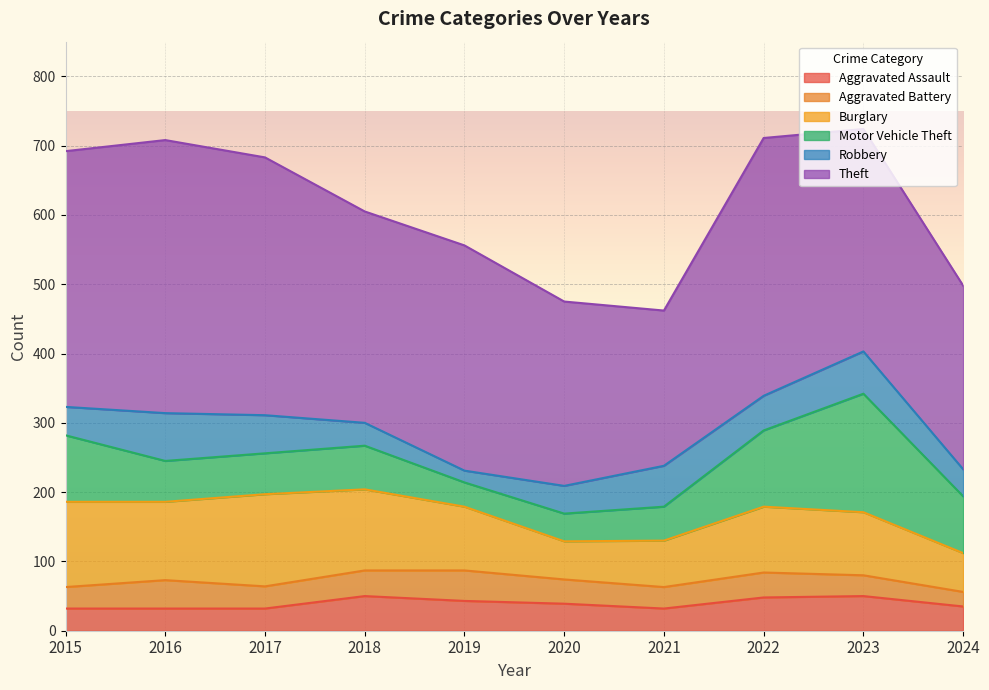

What is the sum of the Motor Vehicle Theft values at 2016 and 2022?

169